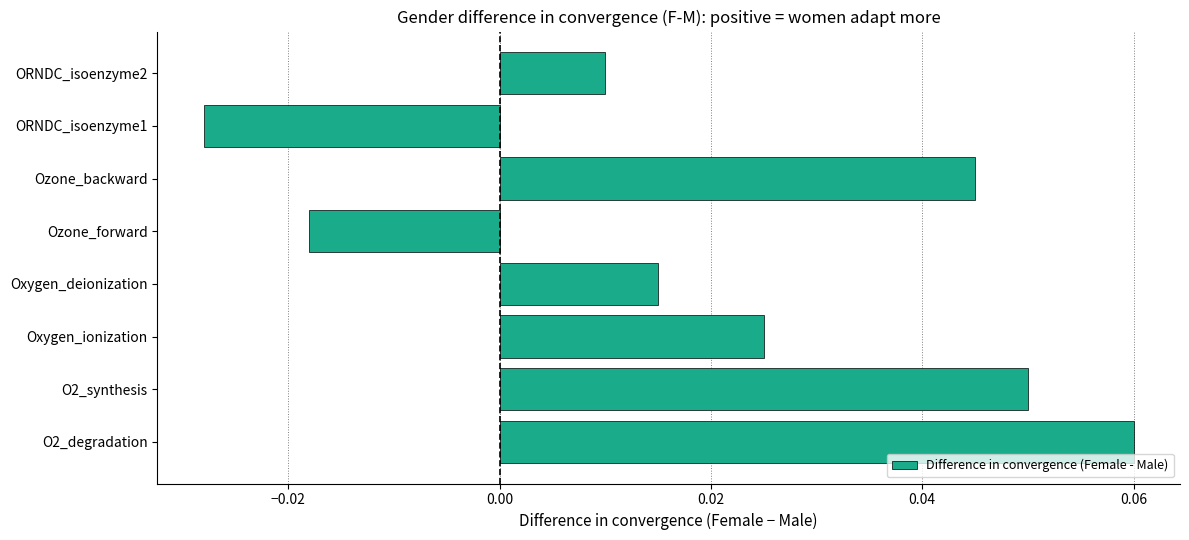

Between Ozone_backward and O2_degradation, which is larger?

O2_degradation